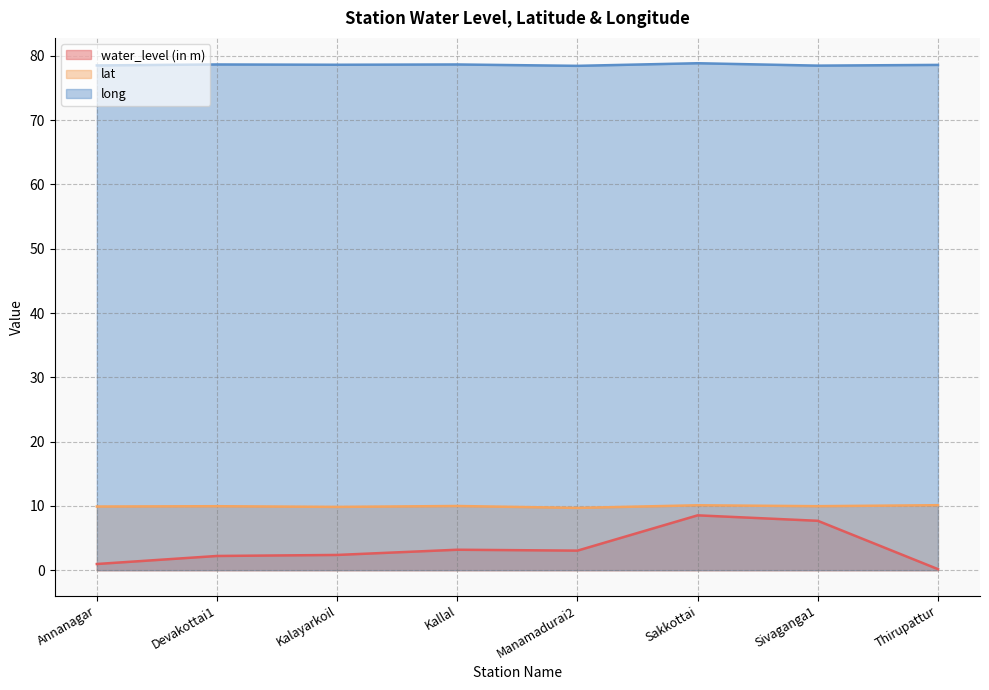

Count the number of data series in this chart.

3